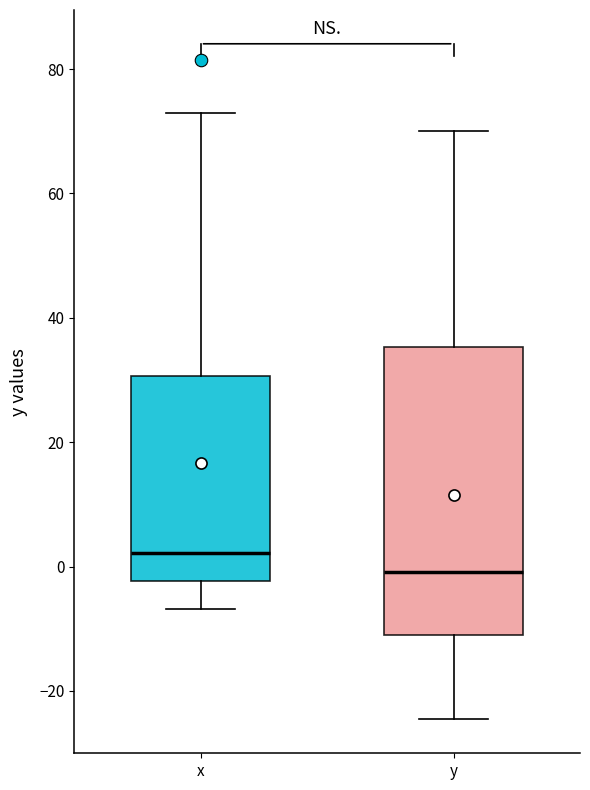

Reading left to right, read every box against the y-axis: the position of its median line, the range the box covers, and the ends of its whiskers. The values are not printed on the chart, so give them approximately, as read against the axis.

x: median 2, box -2 to 30, whiskers -6 to 74
y: median 0, box -12 to 36, whiskers -24 to 70